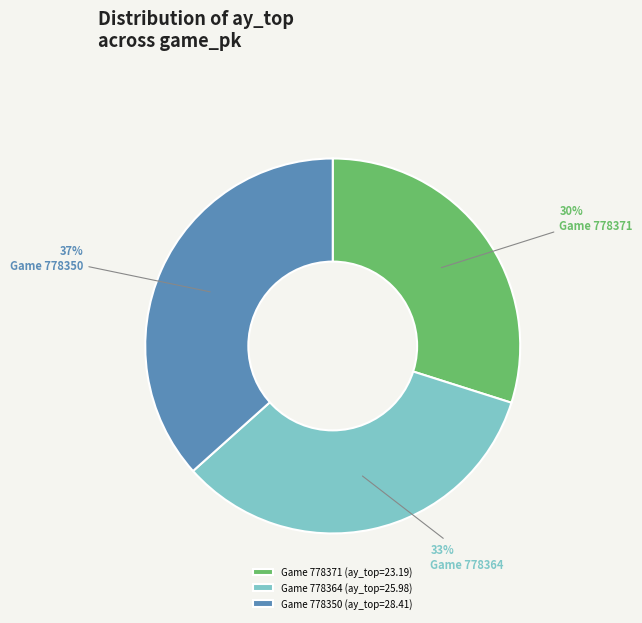

Is there any slice that represents more than half of the pie?

No